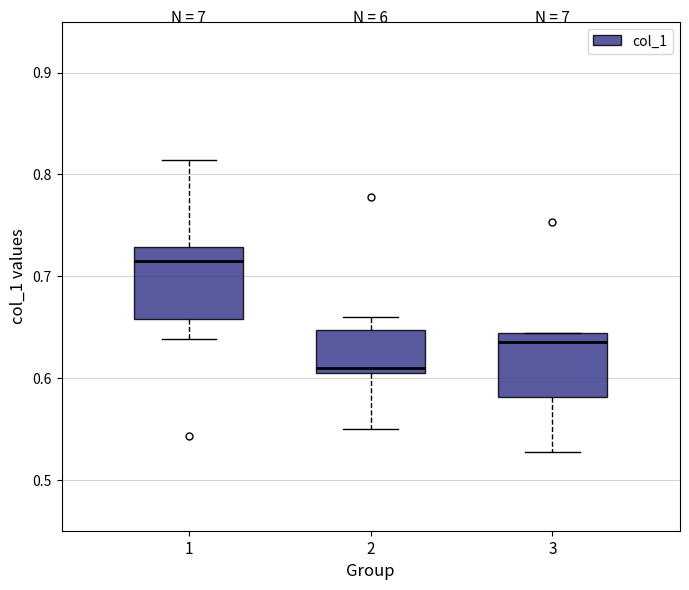

Reading left to right, transcribe this box plot: for each box, give where its median line is, the range the box spans, and where its two whiskers end, as read against the y-axis. The values are not printed on the chart, so give them approximately, as read against the axis.

1: median 0.72, box 0.66 to 0.73, whiskers 0.64 to 0.81
2: median 0.61 (just above the box's lower edge), box 0.61 to 0.65, whiskers 0.55 to 0.66
3: median 0.64 (just below the box's upper edge), box 0.58 to 0.64, whiskers 0.53 to 0.64